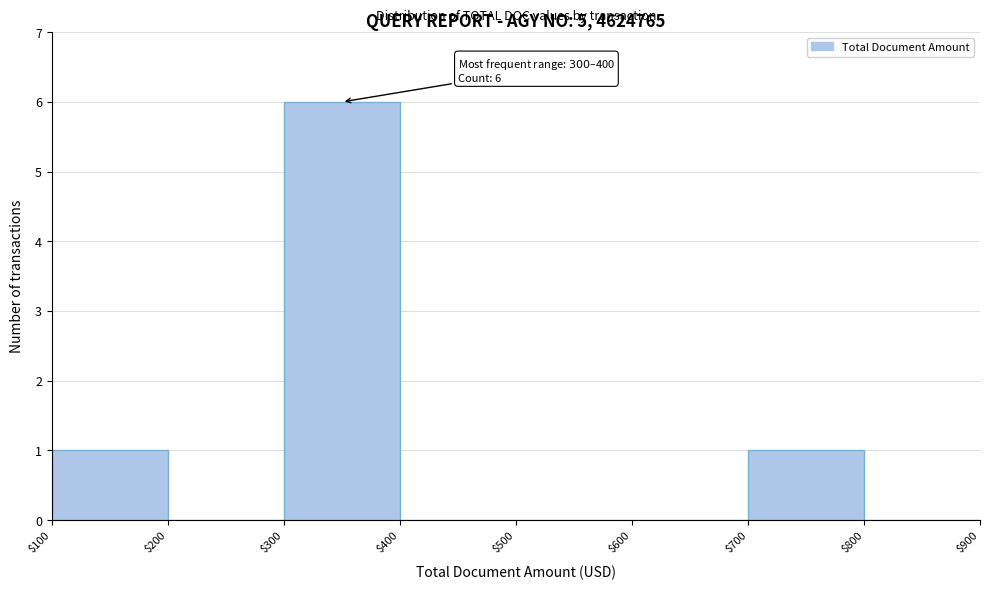

Which range on the x-axis has the tallest bar?

$300 to $400